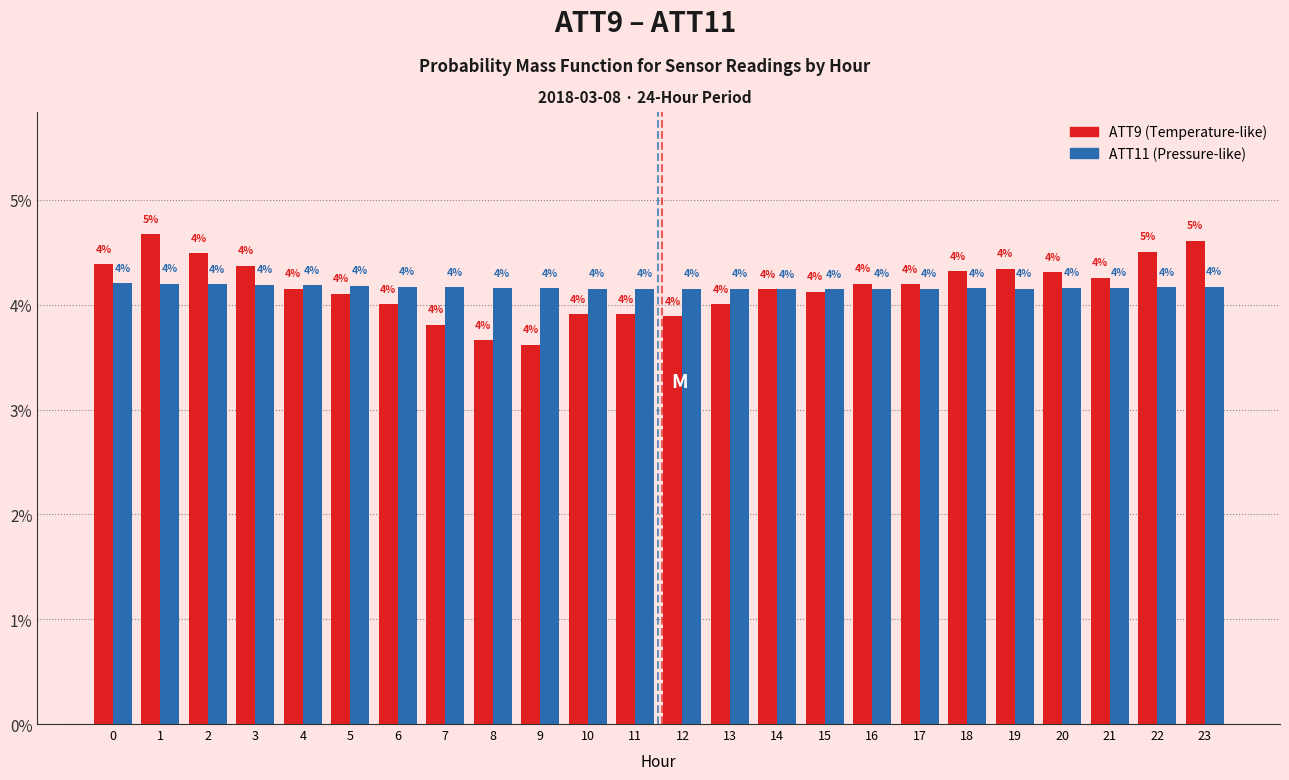

Which category has the lowest value in the ATT9 (Temperature-like) series?

9